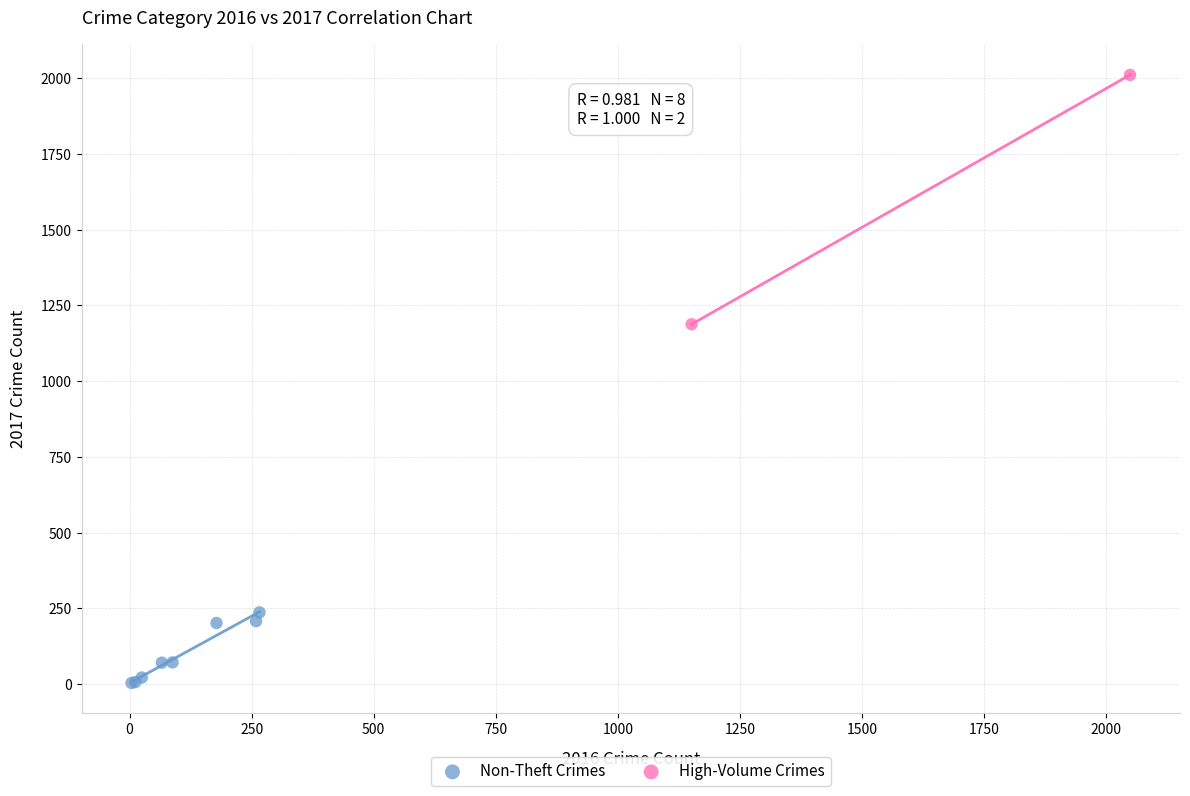

What are all the series names shown in the legend?

Non-Theft Crimes, High-Volume Crimes